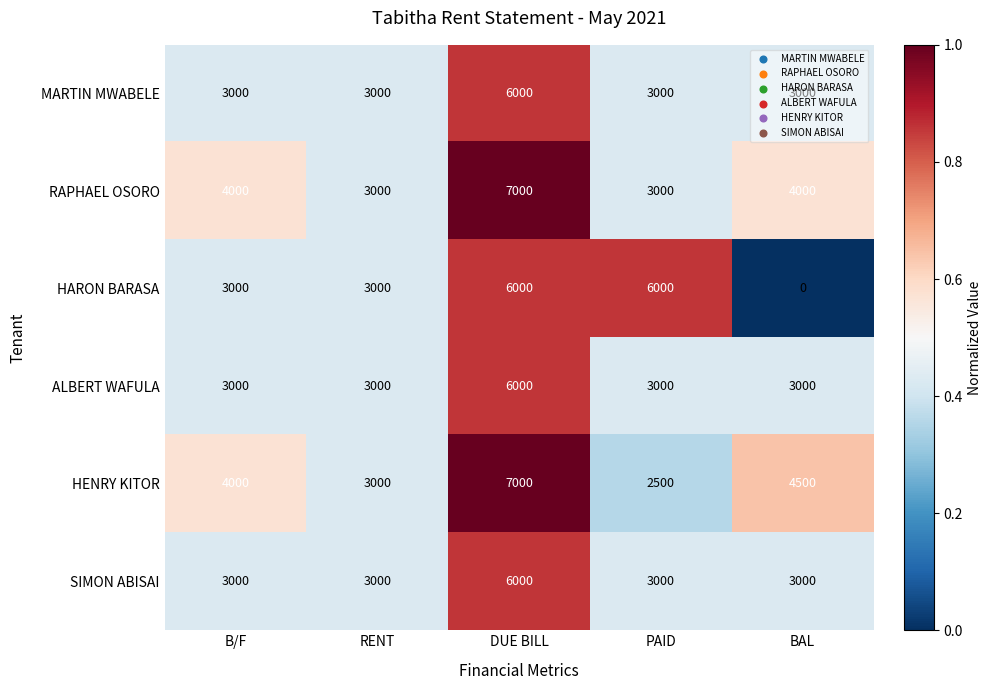

What is the highest value of the SIMON ABISAI series?

6000